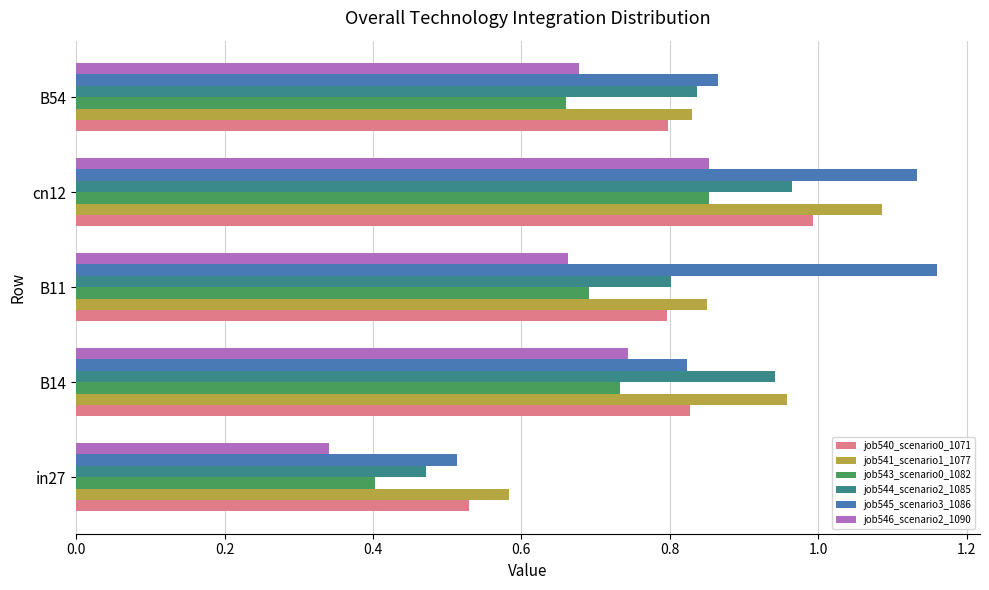

What is the sum of all job544_scenario2_1085 values?

4.0